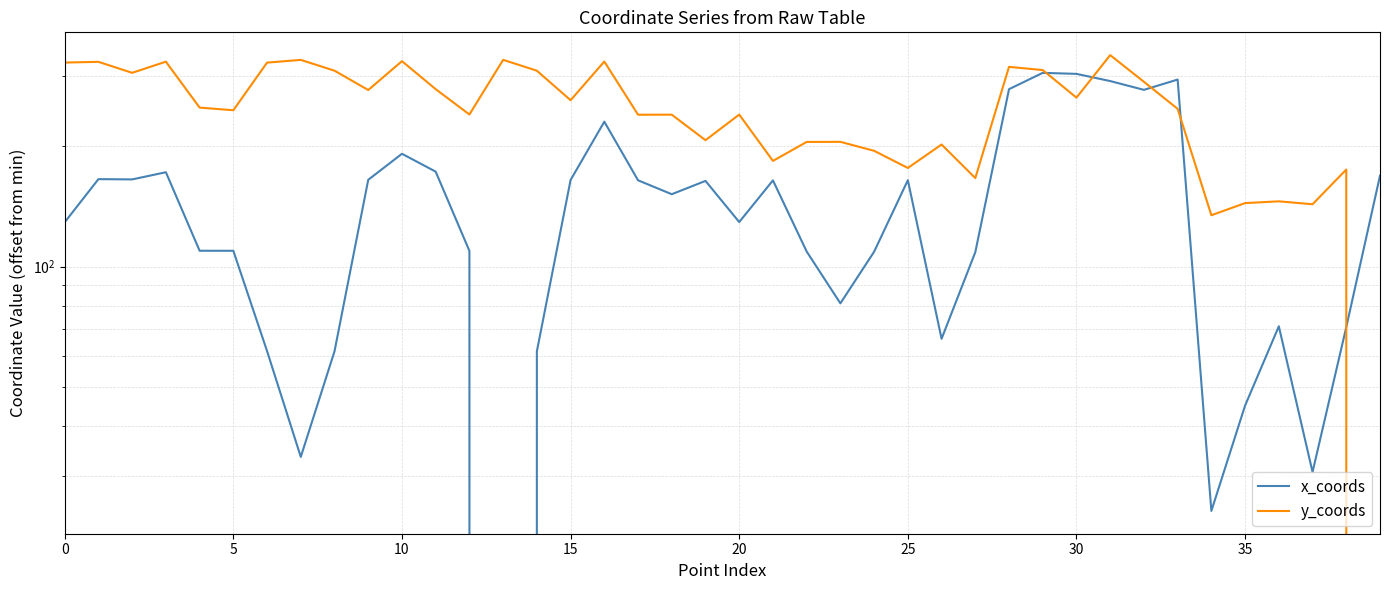

What are all the series names shown in the legend?

x_coords, y_coords